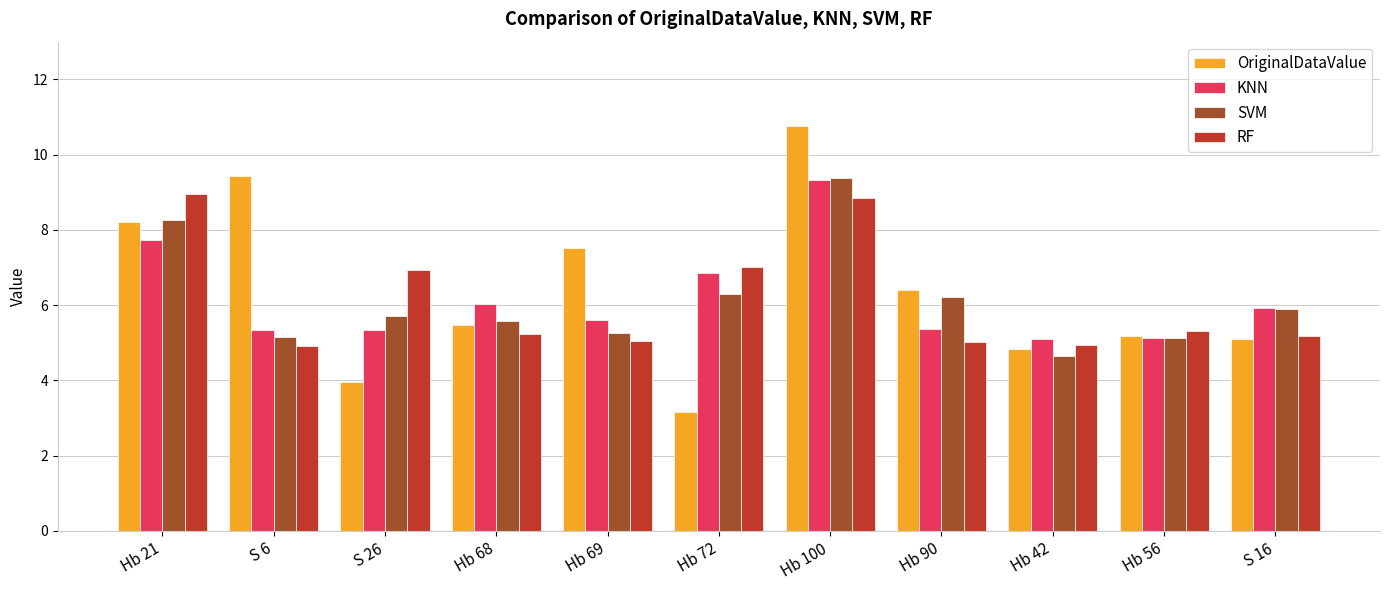

The value of SVM at Hb 42 is 4.7. True or false?

True